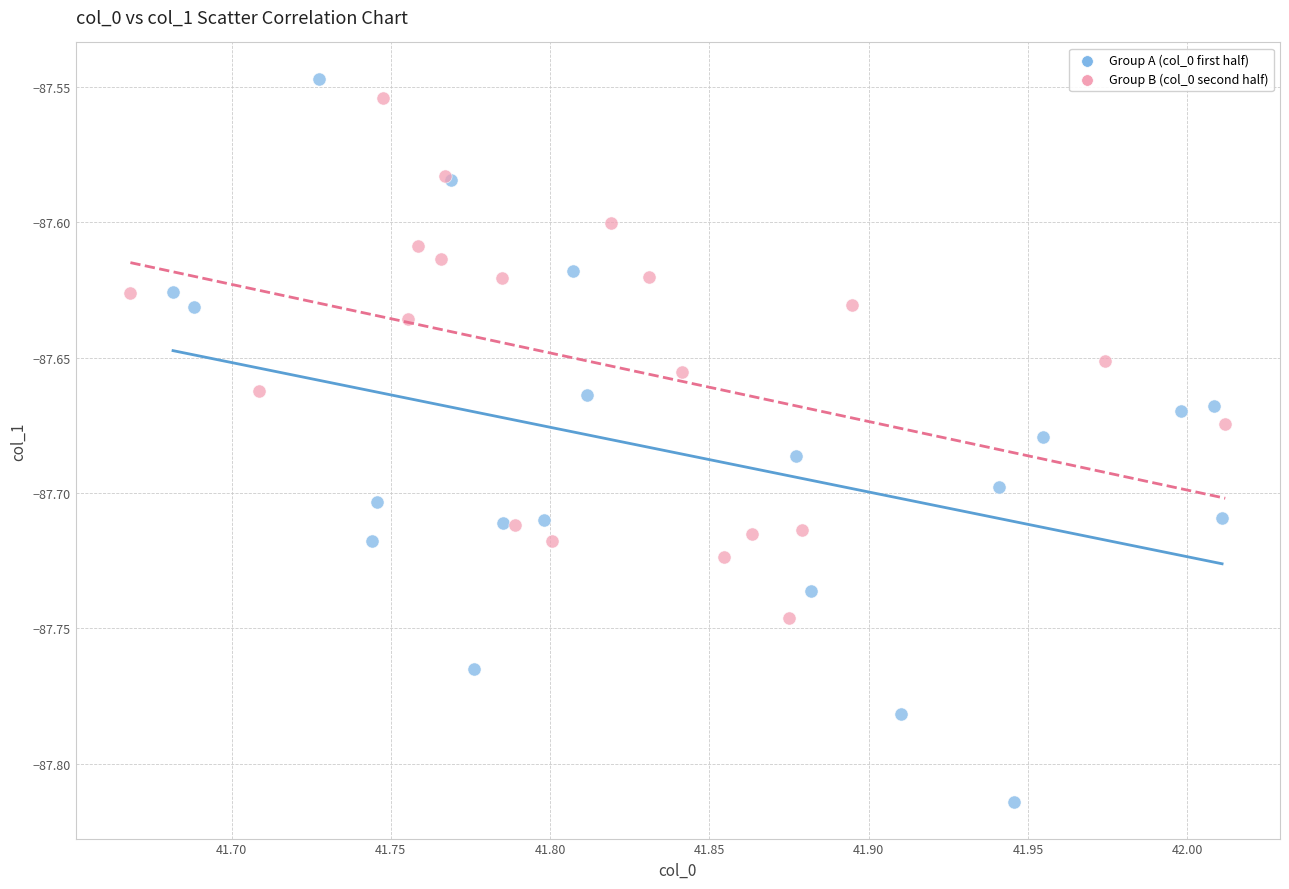

Which series has the largest Y range (max minus min)?

Group A (col_0 first half)